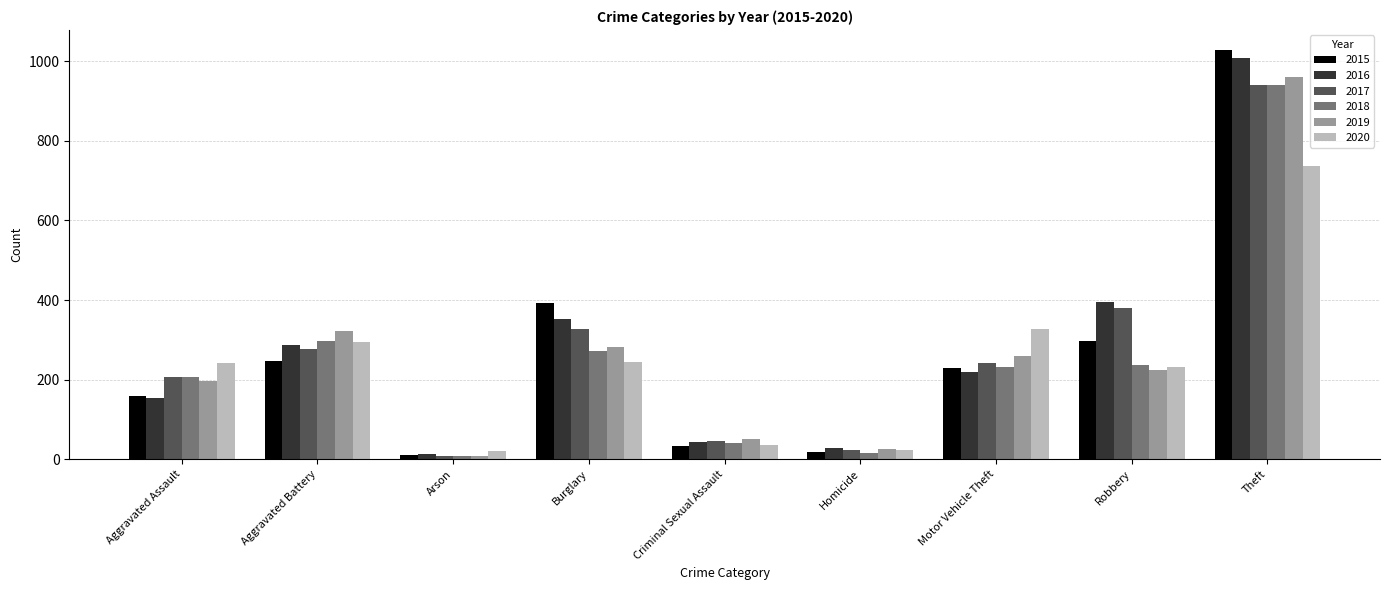

What is the difference between the second highest and second lowest values in the 2019 series?

294